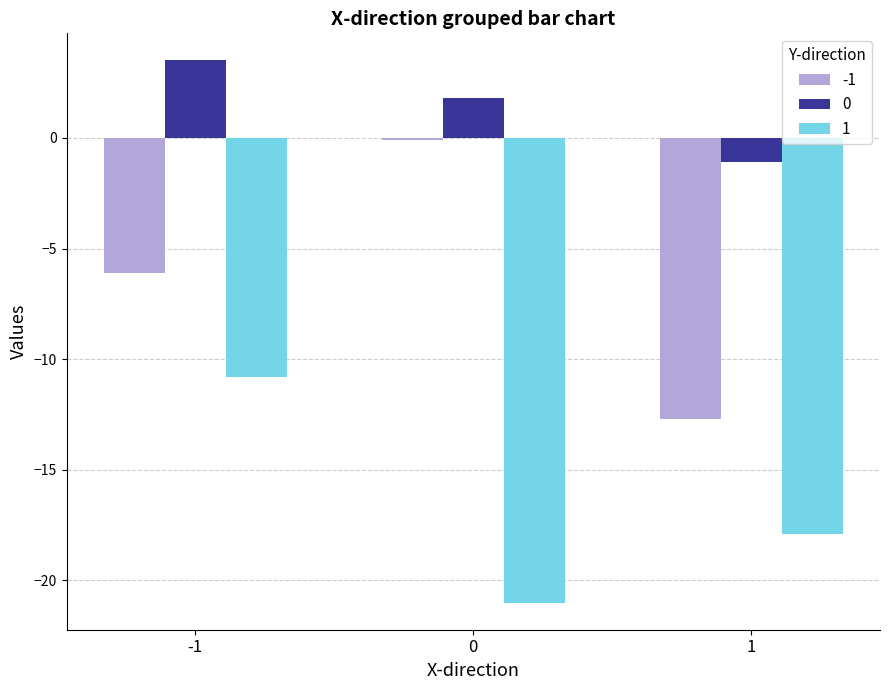

What is the total value across all series at 1?

-31.7